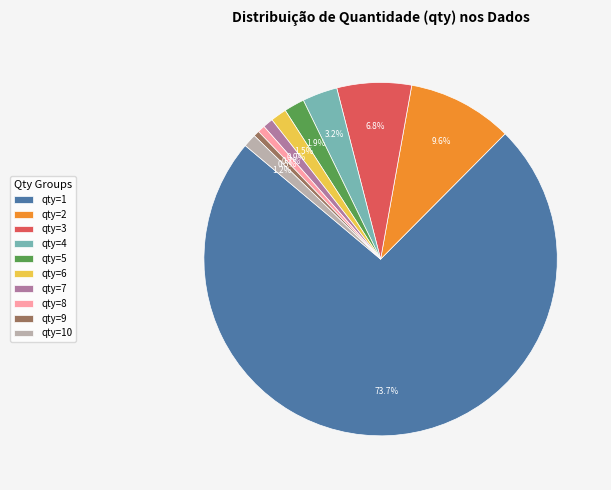

To the nearest percent, what is the combined percentage of qty=4 and qty=10?

4%